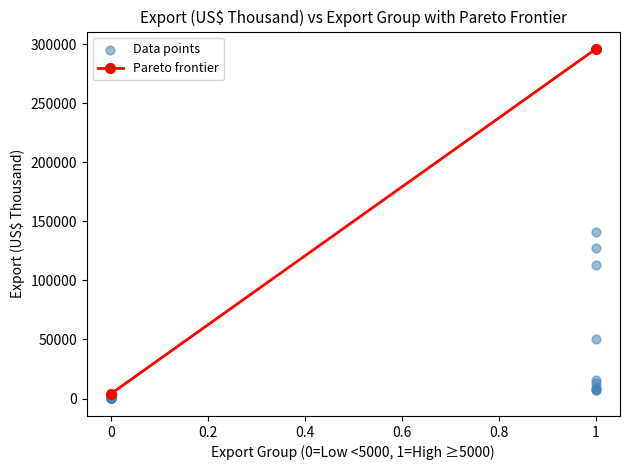

What Y value in the scatter plot is closest to 148032?

140635.9